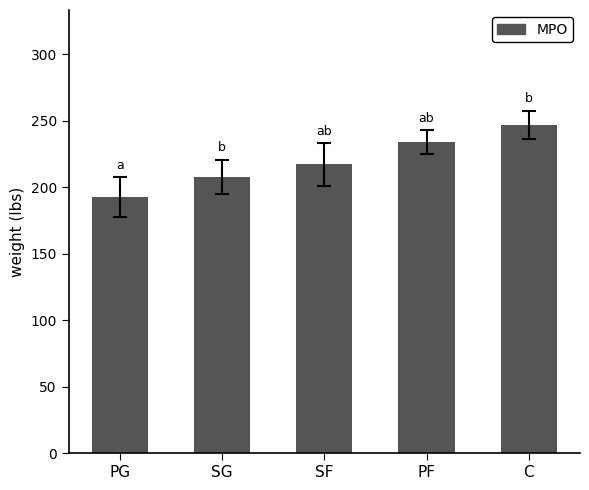

What is the ratio of the value at PG to the value at SG?

0.9